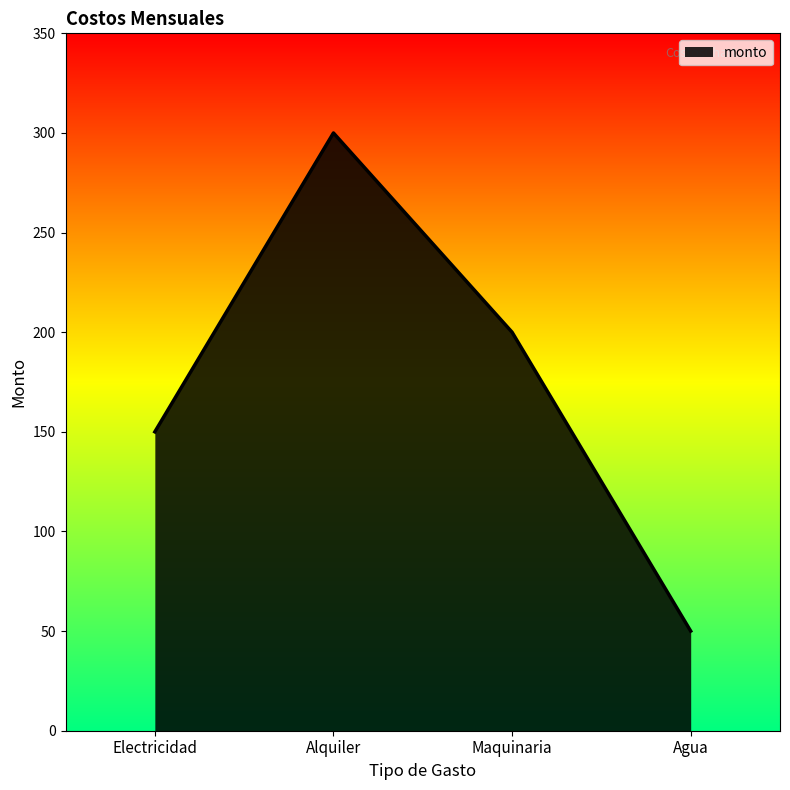

What is the difference between the maximum and minimum values?

250